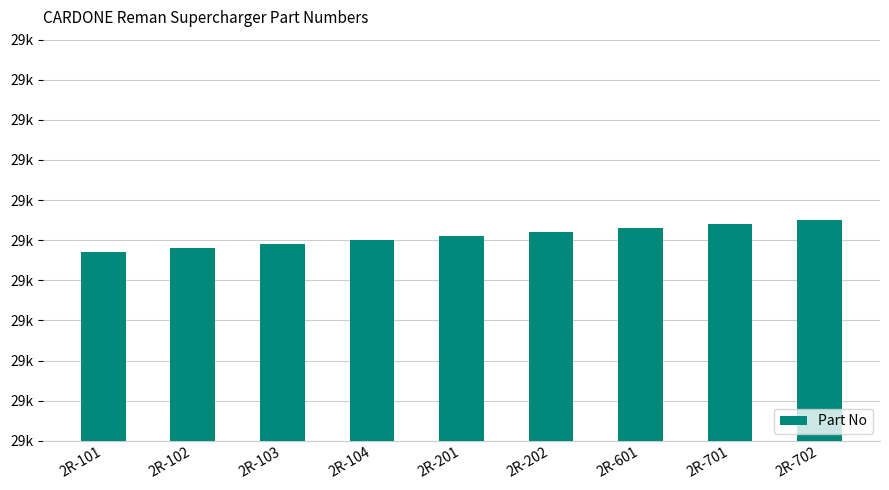

What is the difference between the maximum and minimum values?

8